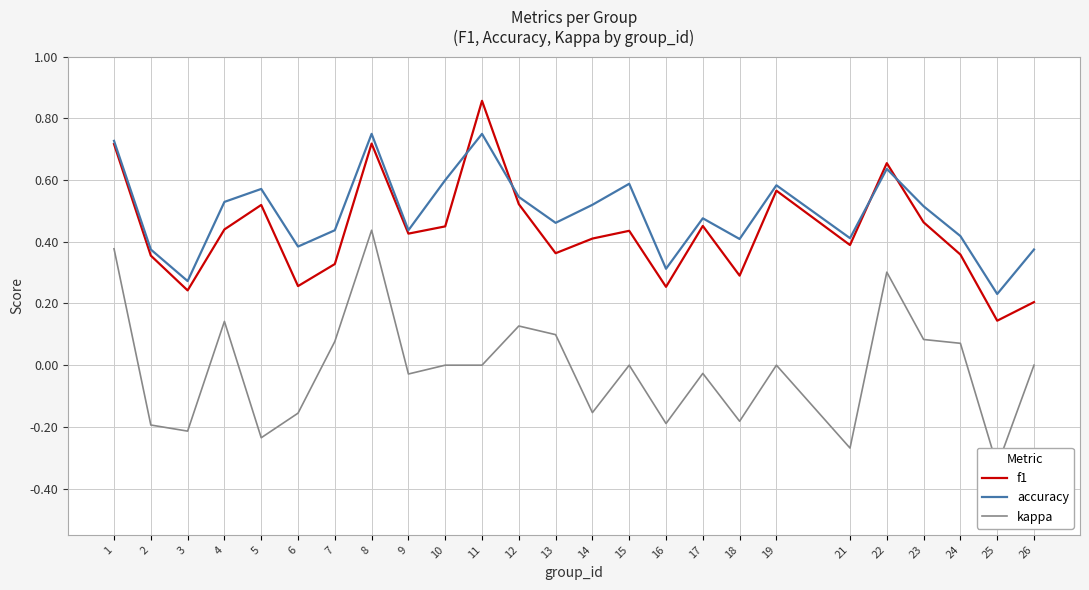

At which label is f1 closest to 0?

25